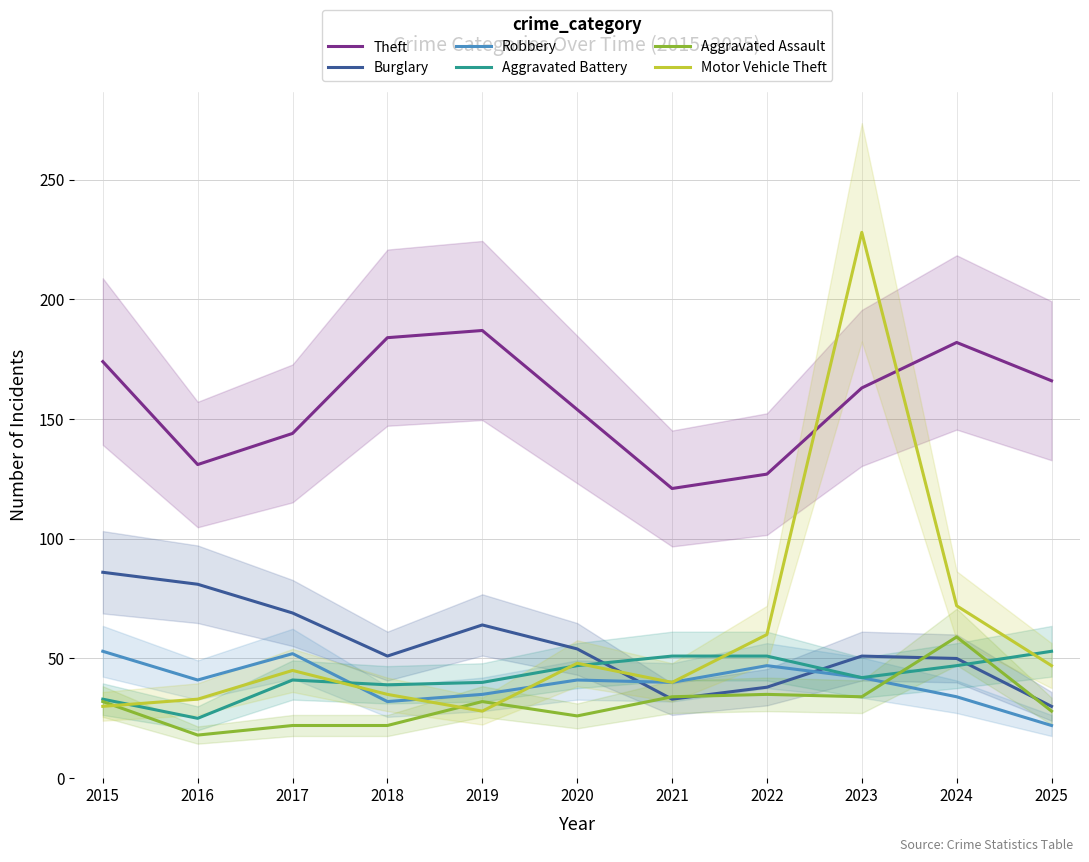

At which category is the sum across all series the highest?

2023